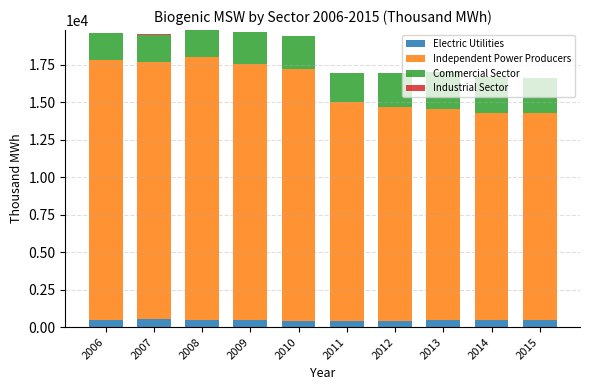

True or false: Electric Utilities has a value of 456 at 2013.

True